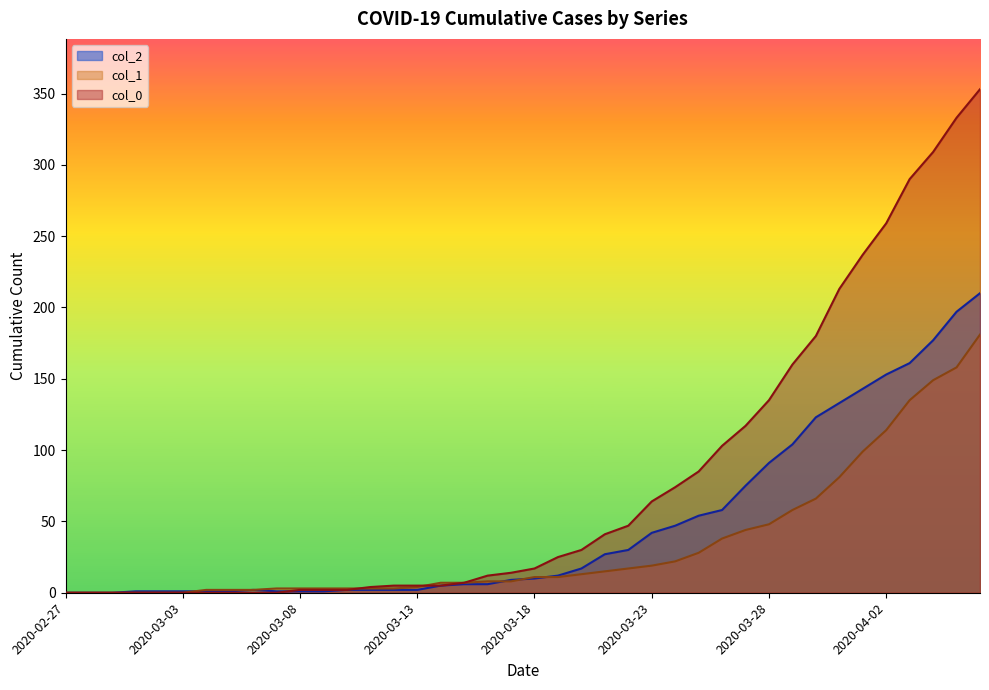

Which series ends up on top after the final intersection of col_1 and col_0?

col_1